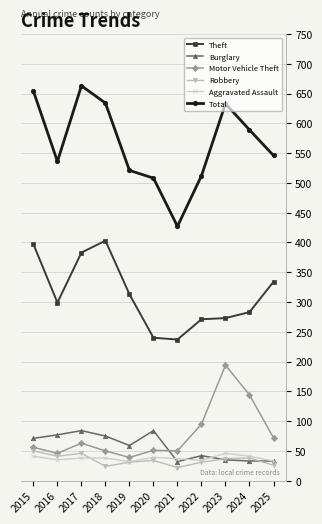

The Total series shows 1123 at 2018. True or false?

False